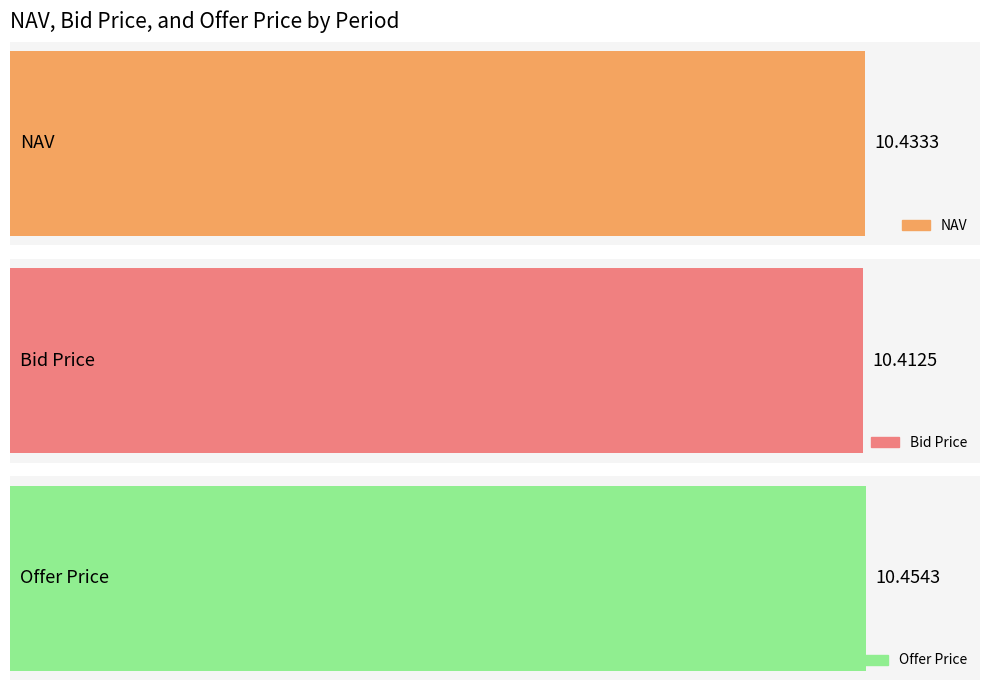

What is the value of the NAV bar at the 12th from the left?

10.5